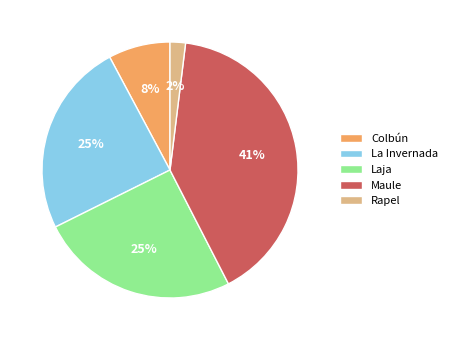

Is the sum of La Invernada and Rapel greater than half?

No